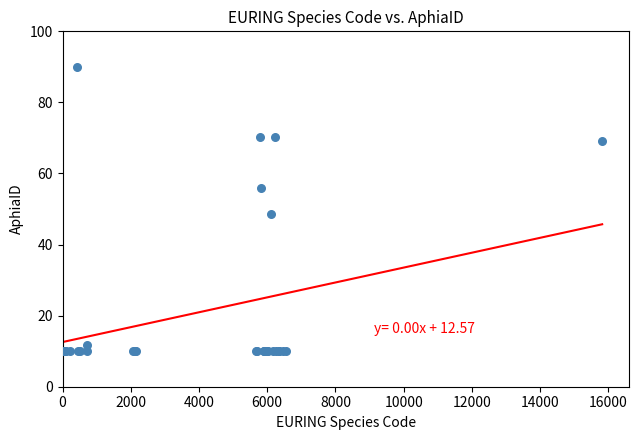

What Y value in the scatter plot is closest to 50?

48.7